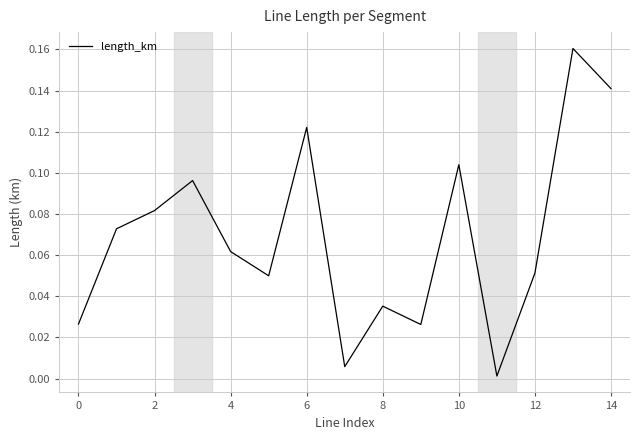

Is this an area chart (filled region under the line)?

No